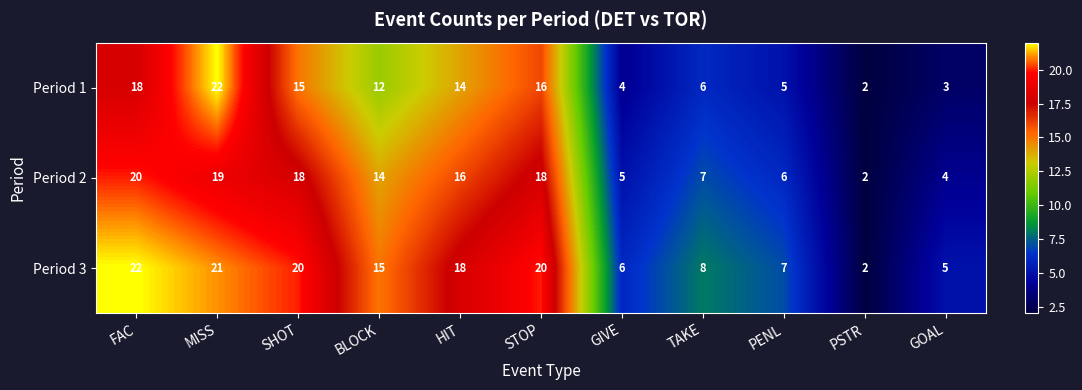

What is the difference between the maximum and second lowest values in the Period 3 series?

17